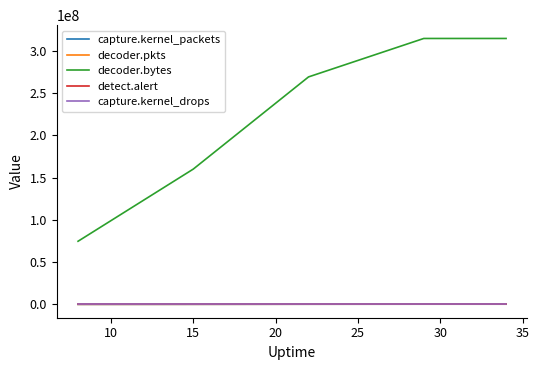

True or false: decoder.bytes and decoder.pkts cross at least once.

False